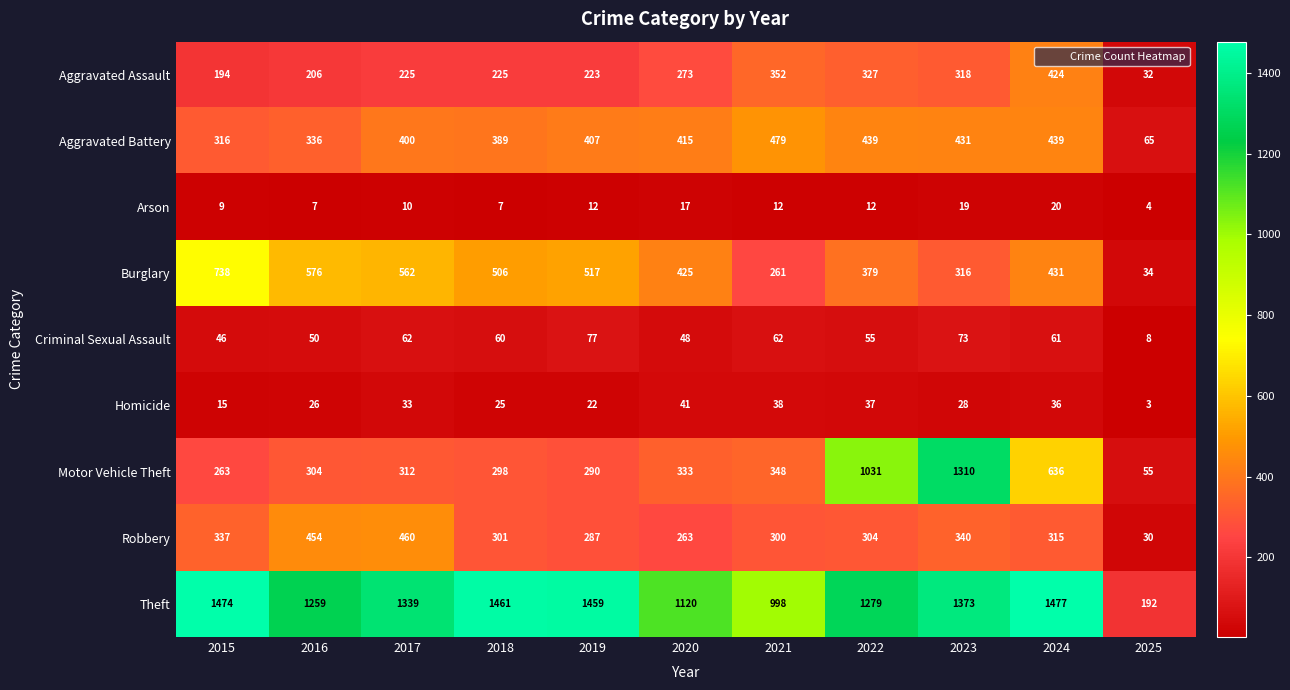

Rank the series by their maximum value, from lowest to highest.

Arson, Homicide, Criminal Sexual Assault, Aggravated Assault, Robbery, Aggravated Battery, Burglary, Motor Vehicle Theft, Theft